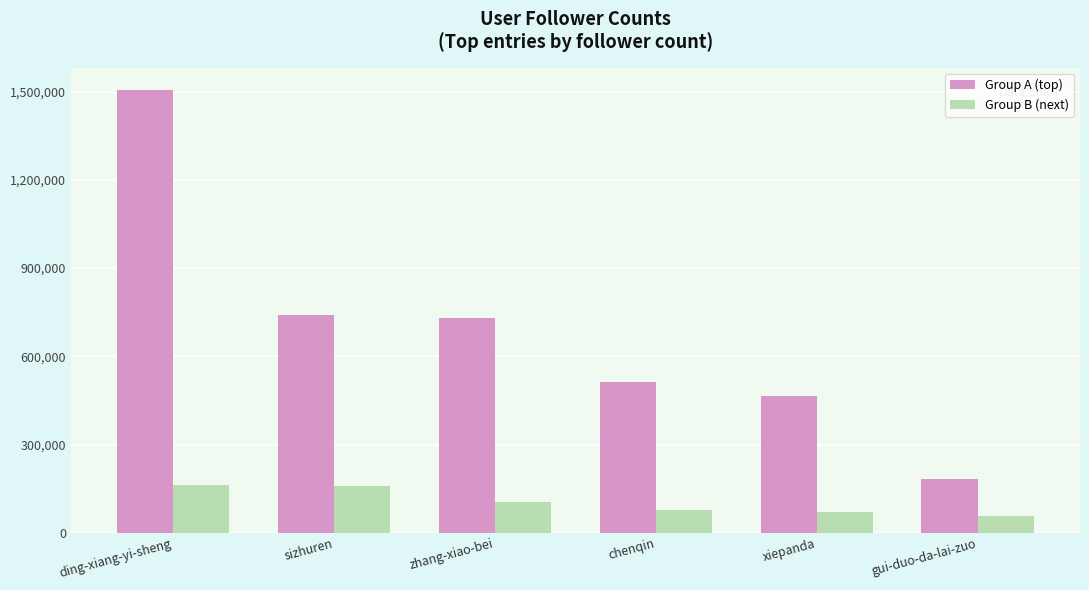

True or false: Group B (next) has a value of 56839 at gui-duo-da-lai-zuo.

True